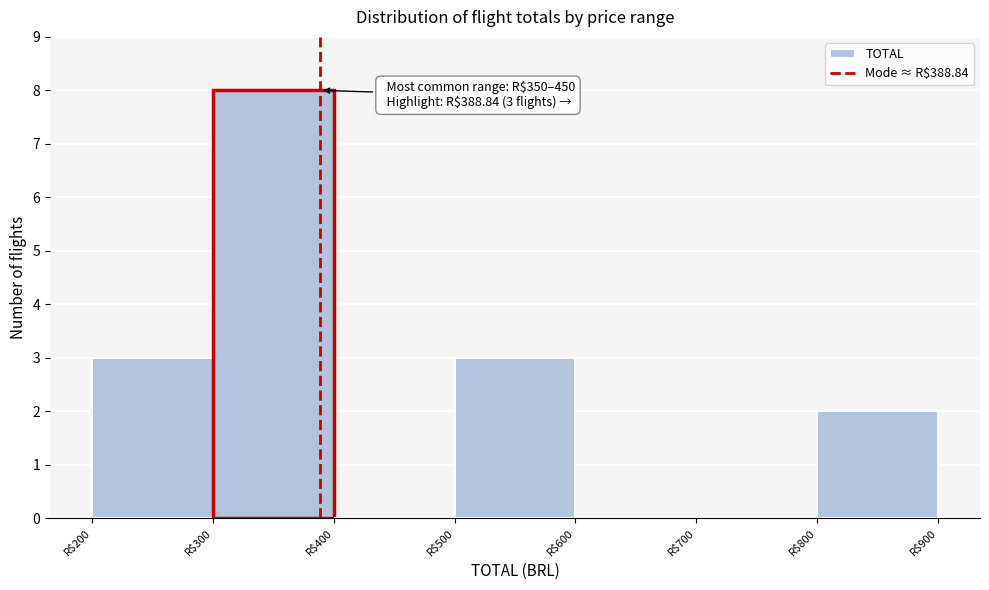

Over which range of the x-axis is the bar tallest?

300 to 400